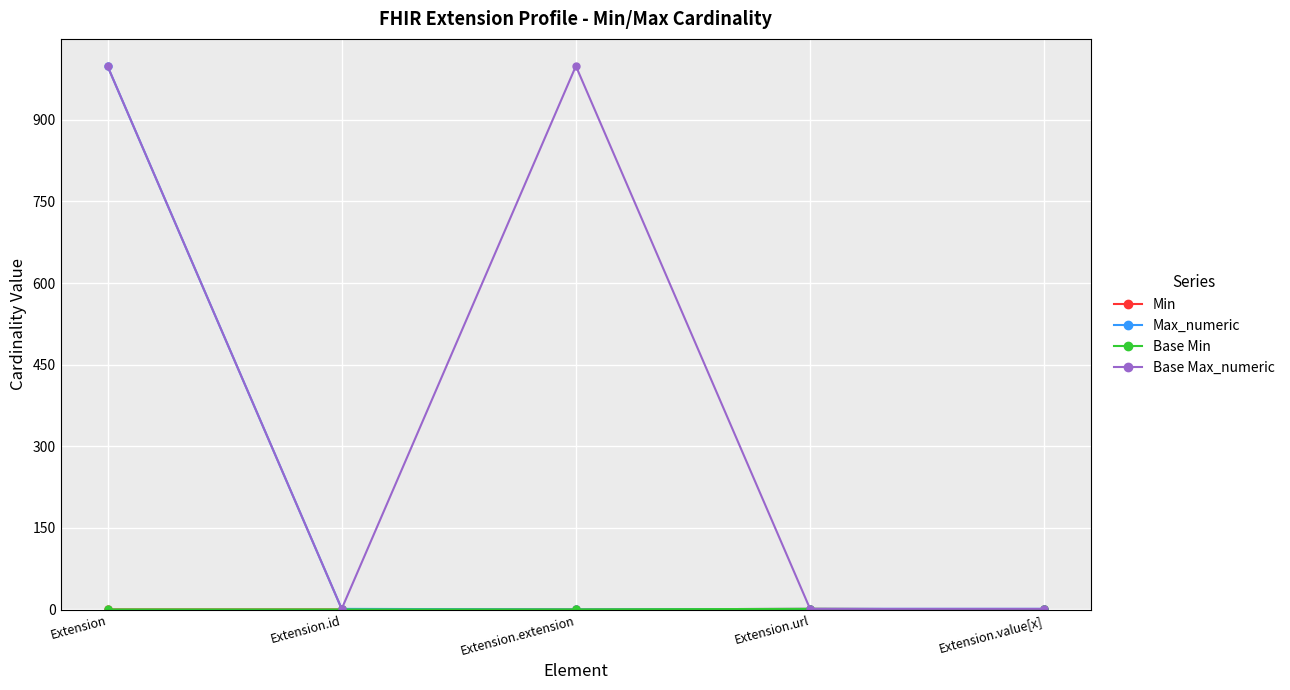

Between Extension and Extension.id, which series saw the biggest shift?

Max_numeric